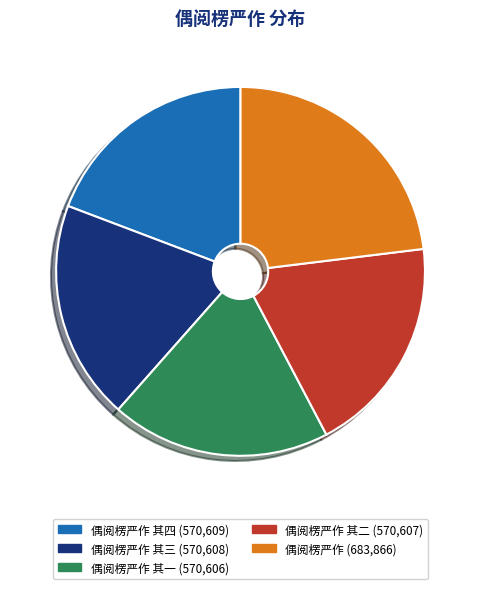

Is there any slice that represents more than half of the pie?

No